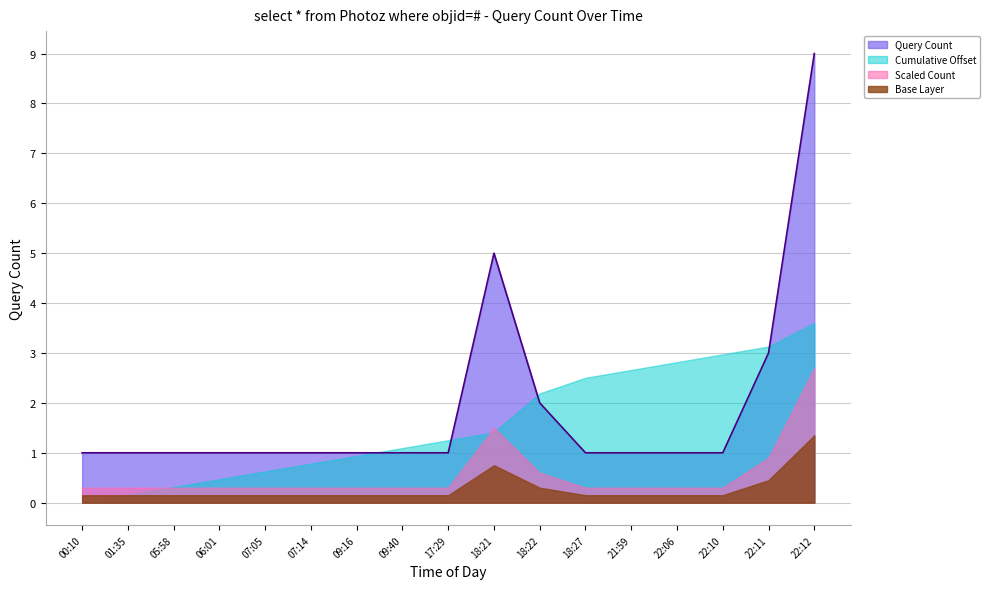

Where is the first local maximum?

18:21